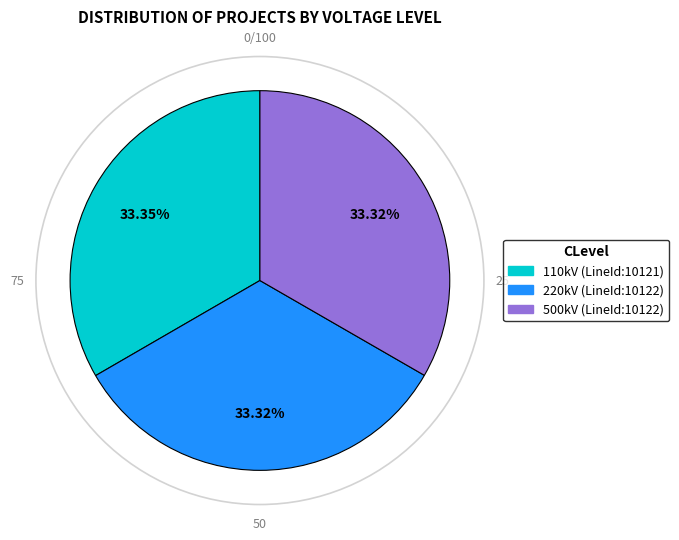

How many slices are in this pie chart?

3